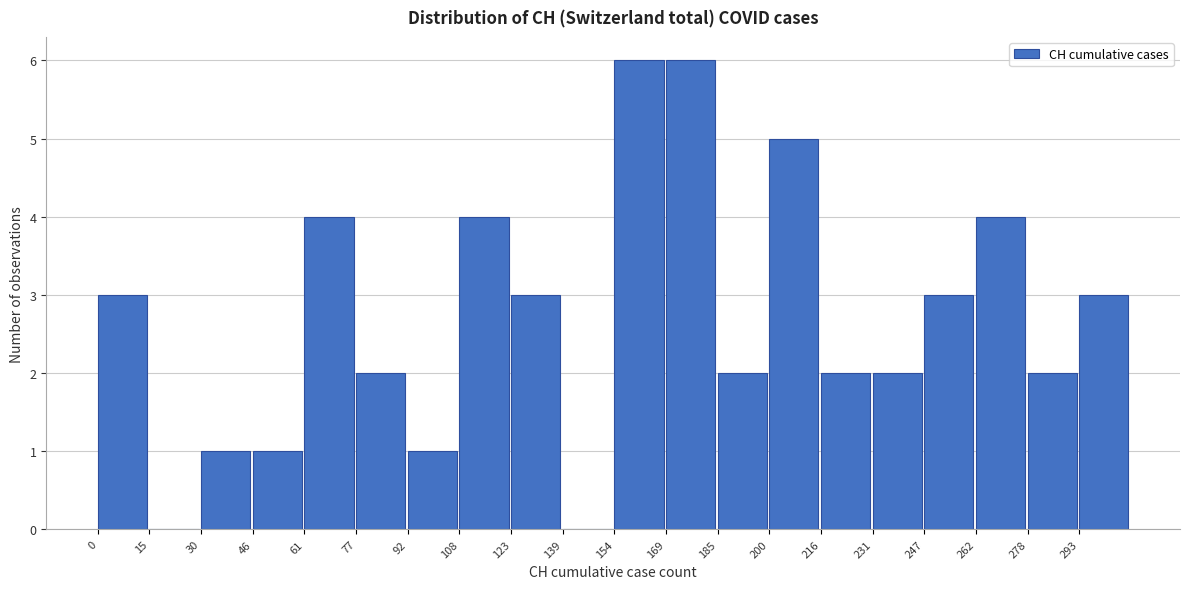

Reading left to right, list every bar in this chart as the range it spans on the x-axis followed by its height. Neither the bar edges nor the heights are printed on the chart, so give them approximately, as read against the axes.

0 to 16: 3
16 to 30: 0
30 to 46: 1
46 to 62: 1
62 to 78: 4
78 to 92: 2
92 to 108: 1
108 to 124: 4
124 to 140: 3
140 to 154: 0
154 to 170: 6
170 to 186: 6
186 to 200: 2
200 to 216: 5
216 to 232: 2
232 to 248: 2
248 to 262: 3
262 to 278: 4
278 to 294: 2
294 to 310: 3